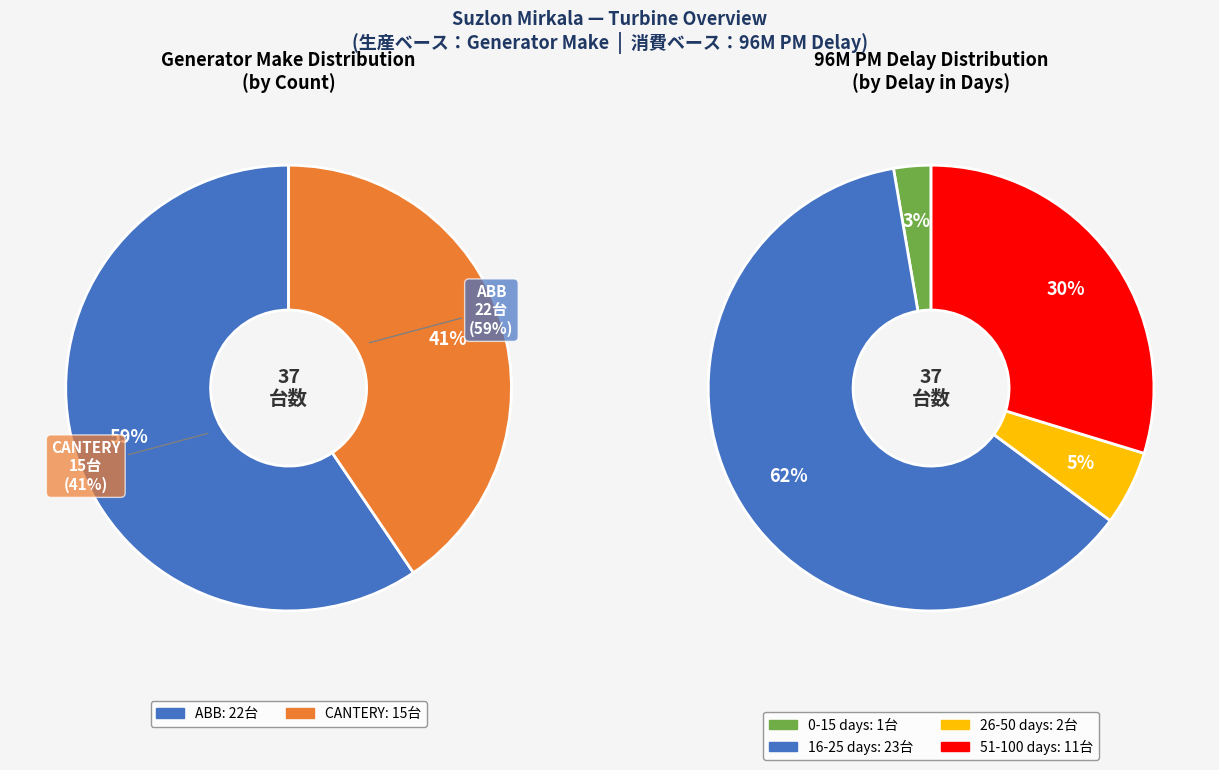

What percentage is the ABB slice, to the nearest percent?

59%